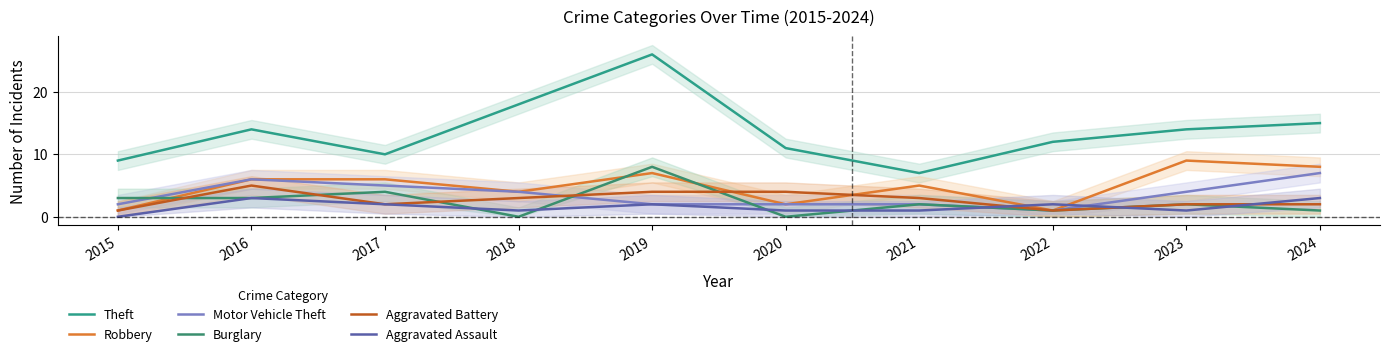

Is it true that Aggravated Assault equals 3 at 2022?

False